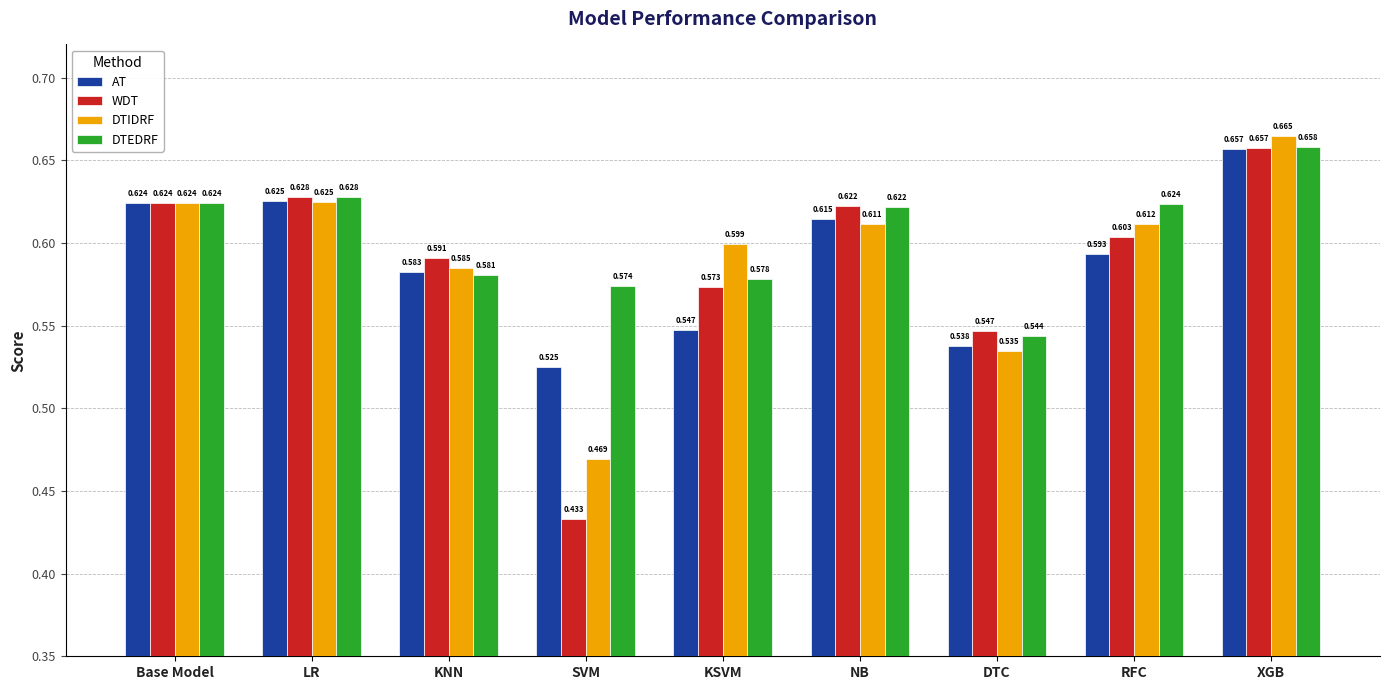

Between LR and NB, which series saw the biggest shift?

DTIDRF